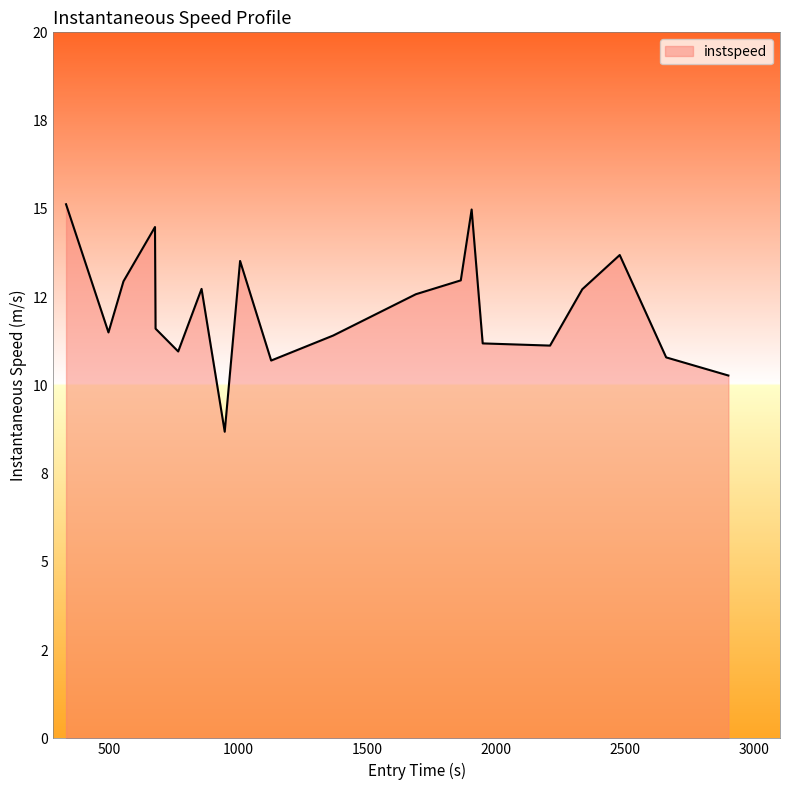

Does the chart have visible grid lines?

No